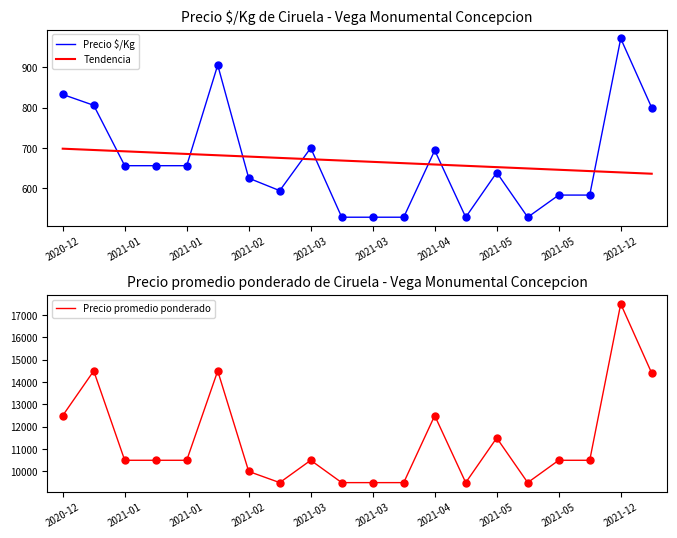

Which series has the largest Y range (max minus min)?

Precio promedio ponderado